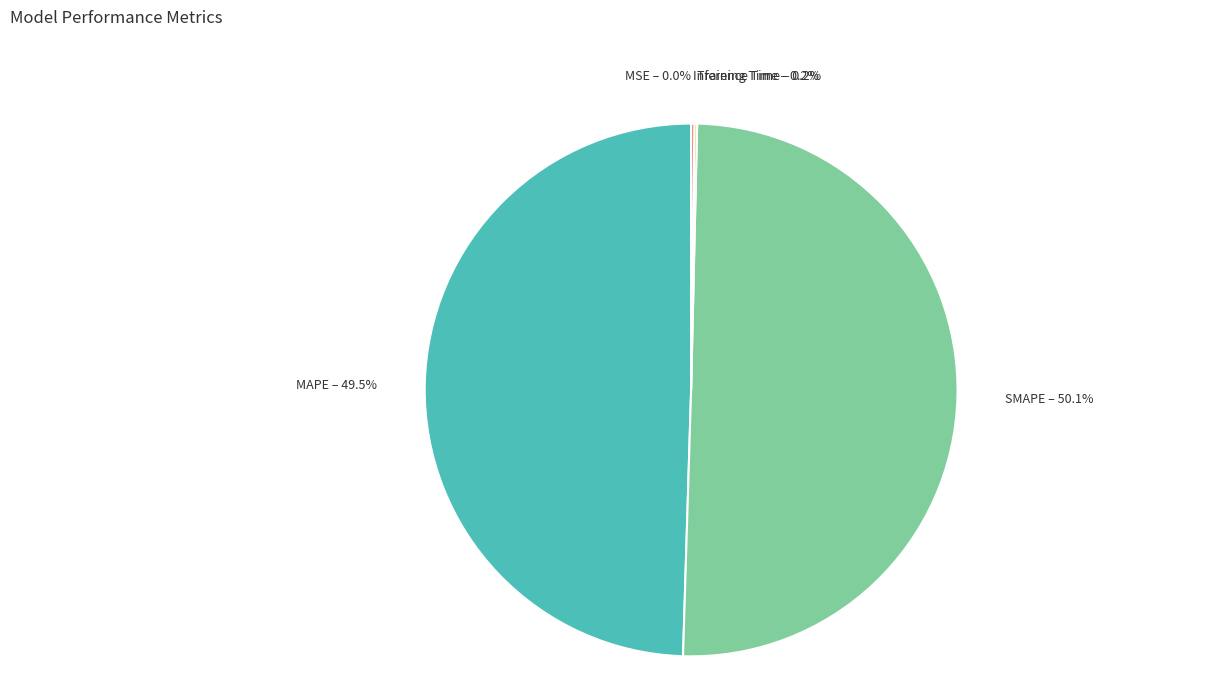

True or false: Training Time accounts for 0% of the total.

True